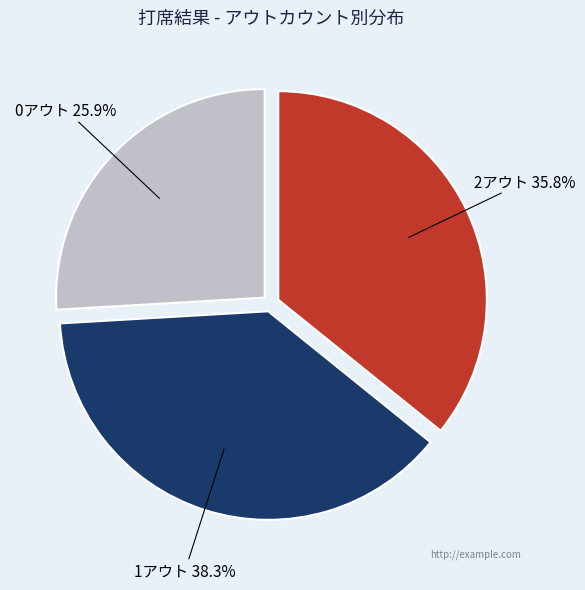

Is there any slice that represents more than half of the pie?

No